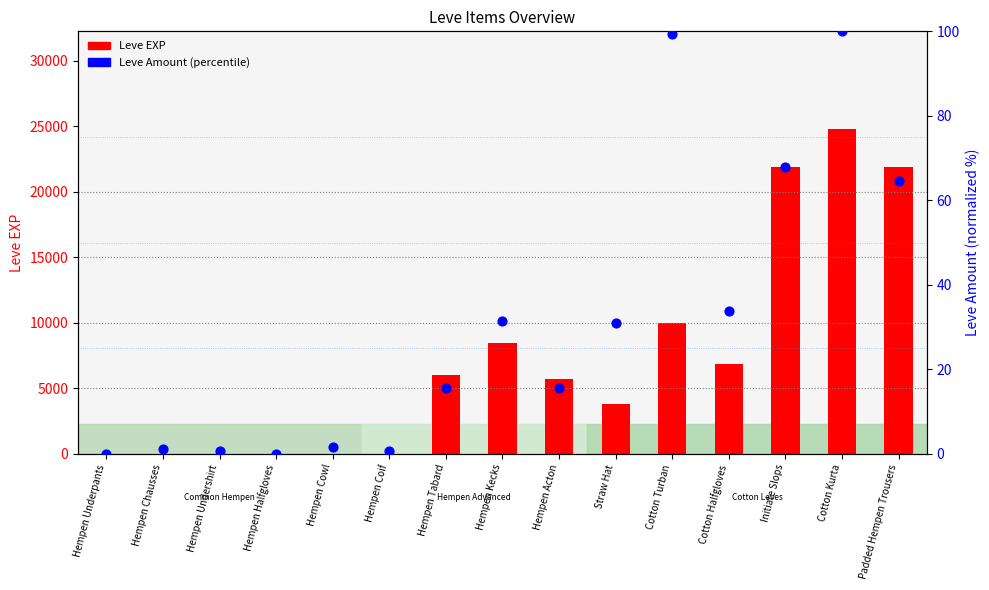

At which category is the sum across all series the highest?

Cotton Kurta